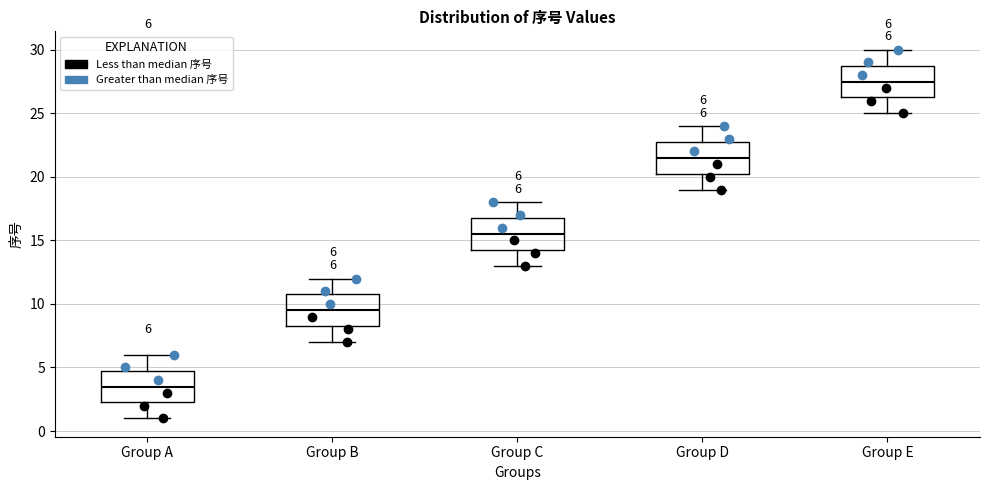

Which box's median line is the lowest?

Group A